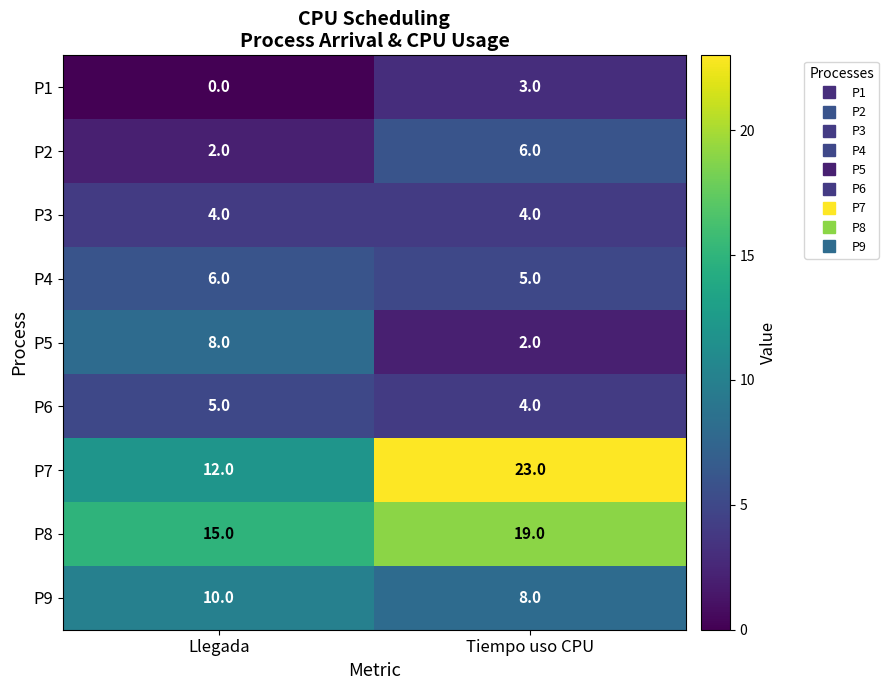

What is the total value across all series at Tiempo uso CPU?

74